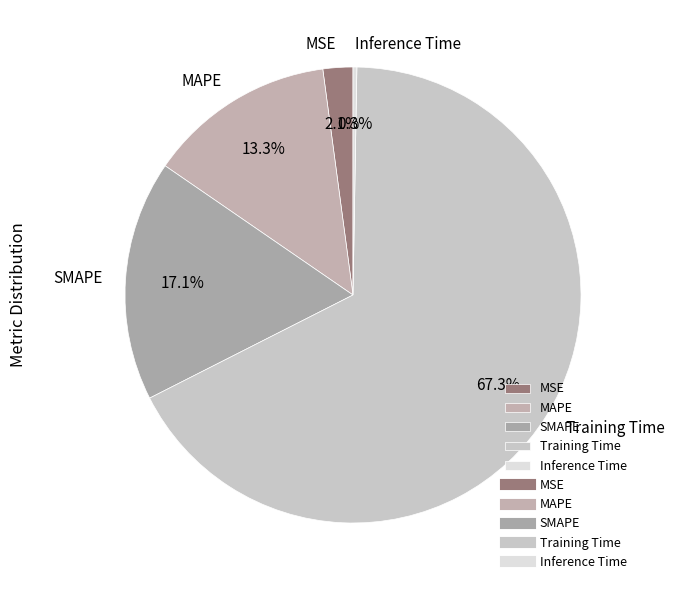

What is the largest slice in the pie chart?

Training Time